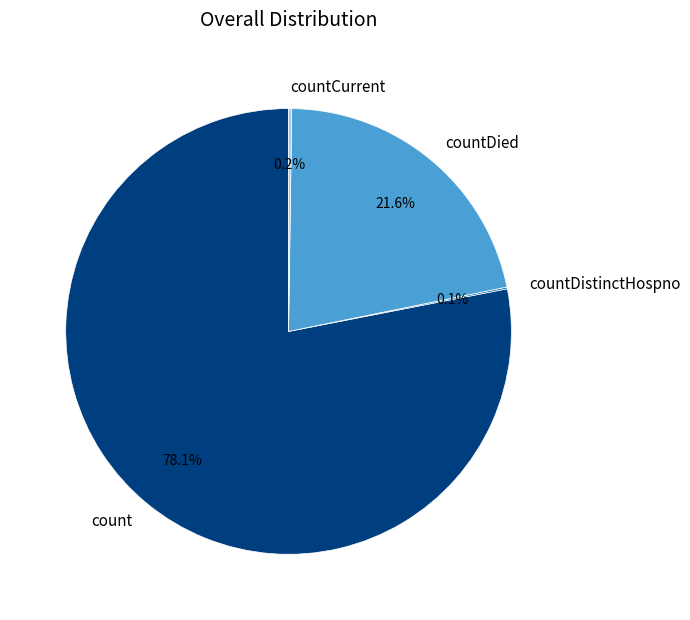

Which category accounts for the majority?

count